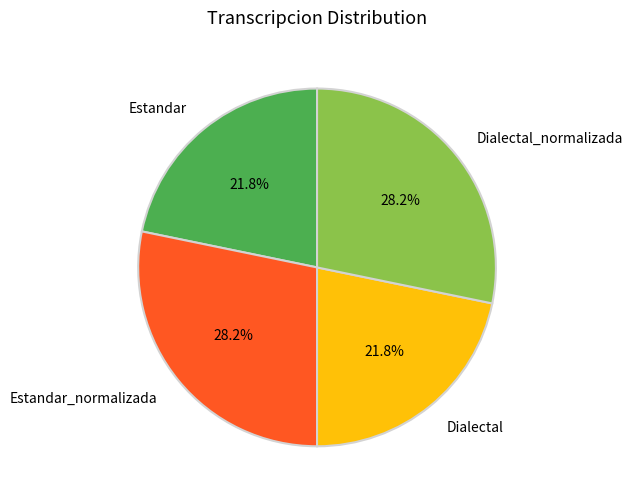

Which has a higher value, Estandar_normalizada or Estandar?

Estandar_normalizada